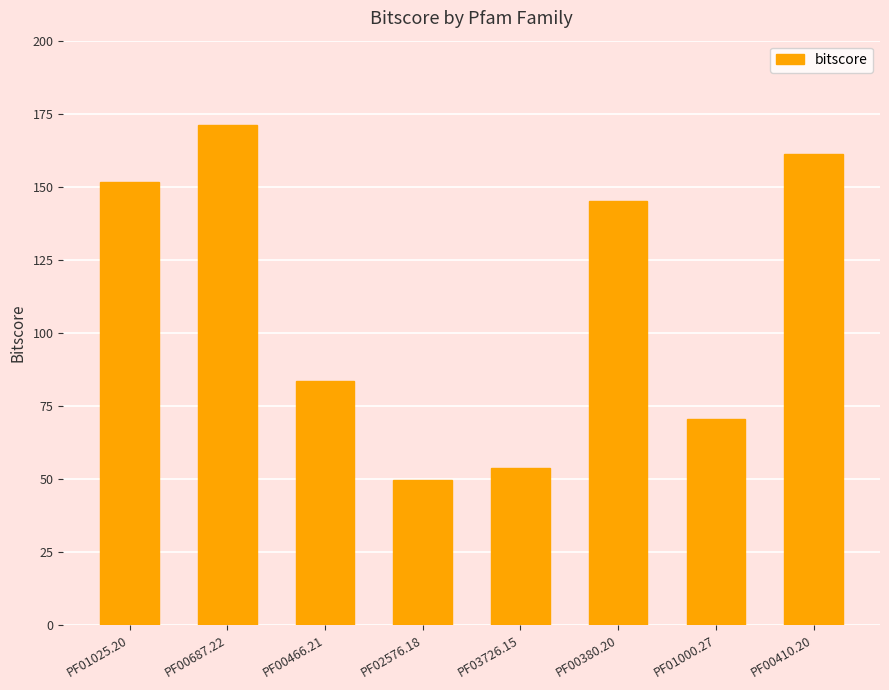

Reading left to right, list all the values displayed in this chart.

PF01025.20=151.8	PF00687.22=171.0	PF00466.21=83.5	PF02576.18=49.9	PF03726.15=54.0	PF00380.20=145.1	PF01000.27=70.6	PF00410.20=161.2